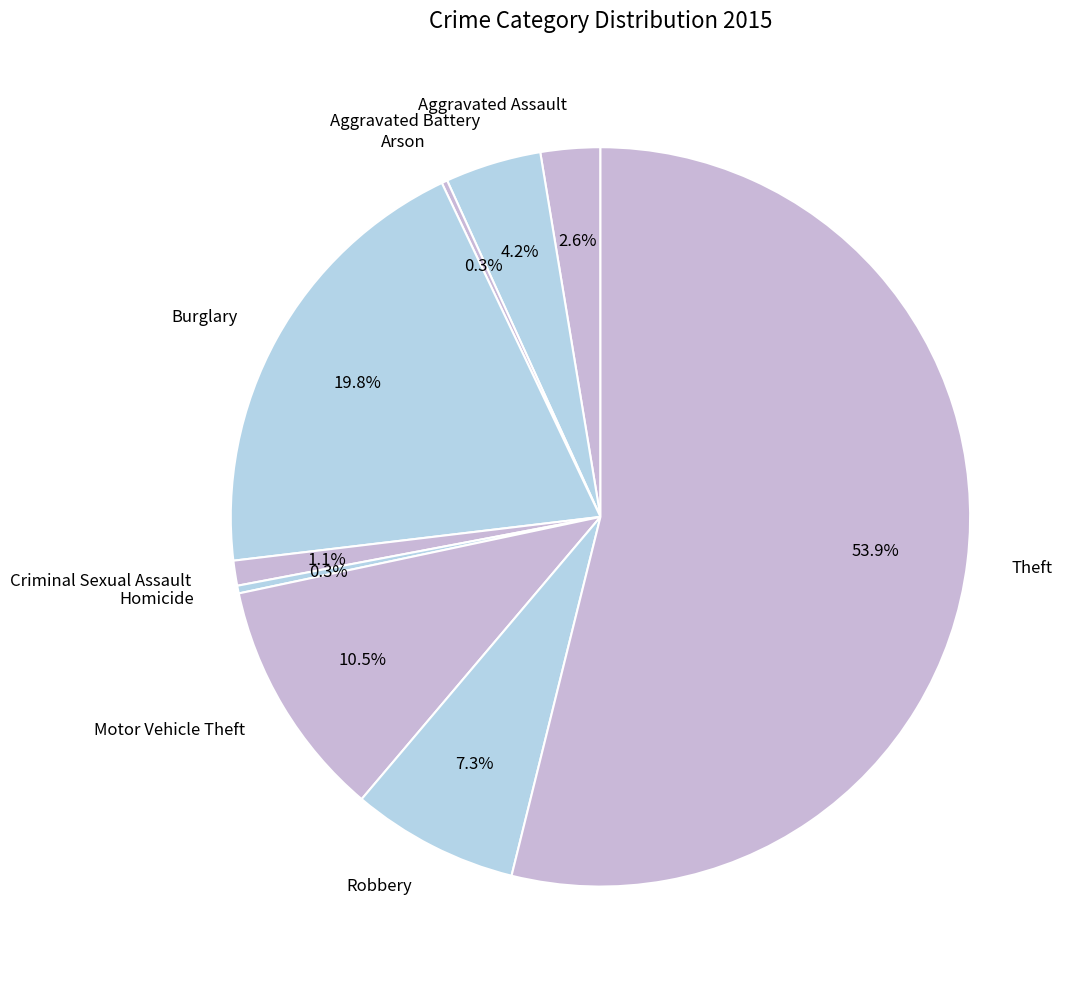

To the nearest percent, what portion does Criminal Sexual Assault represent?

1%